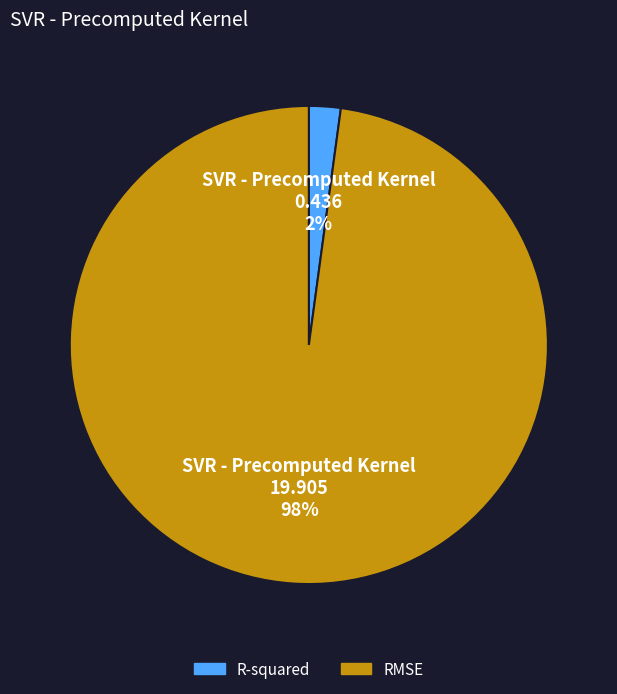

To the nearest percent, what is the combined percentage of R-squared and RMSE?

100%